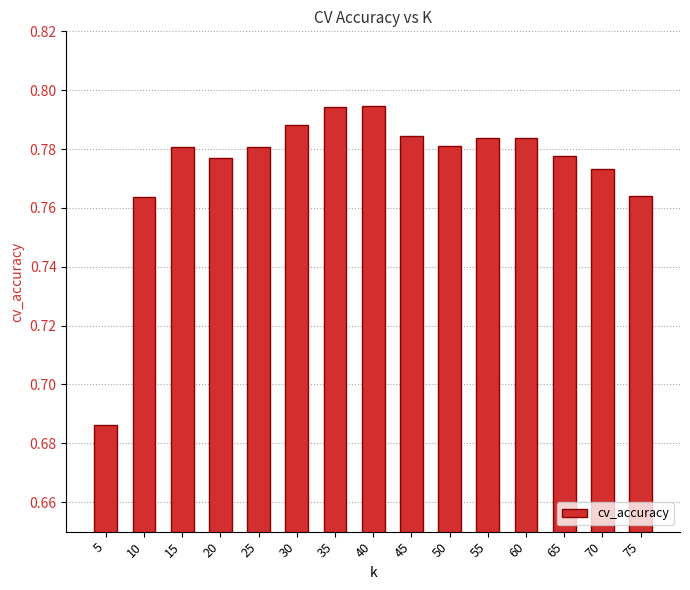

Are the bars horizontal?

No